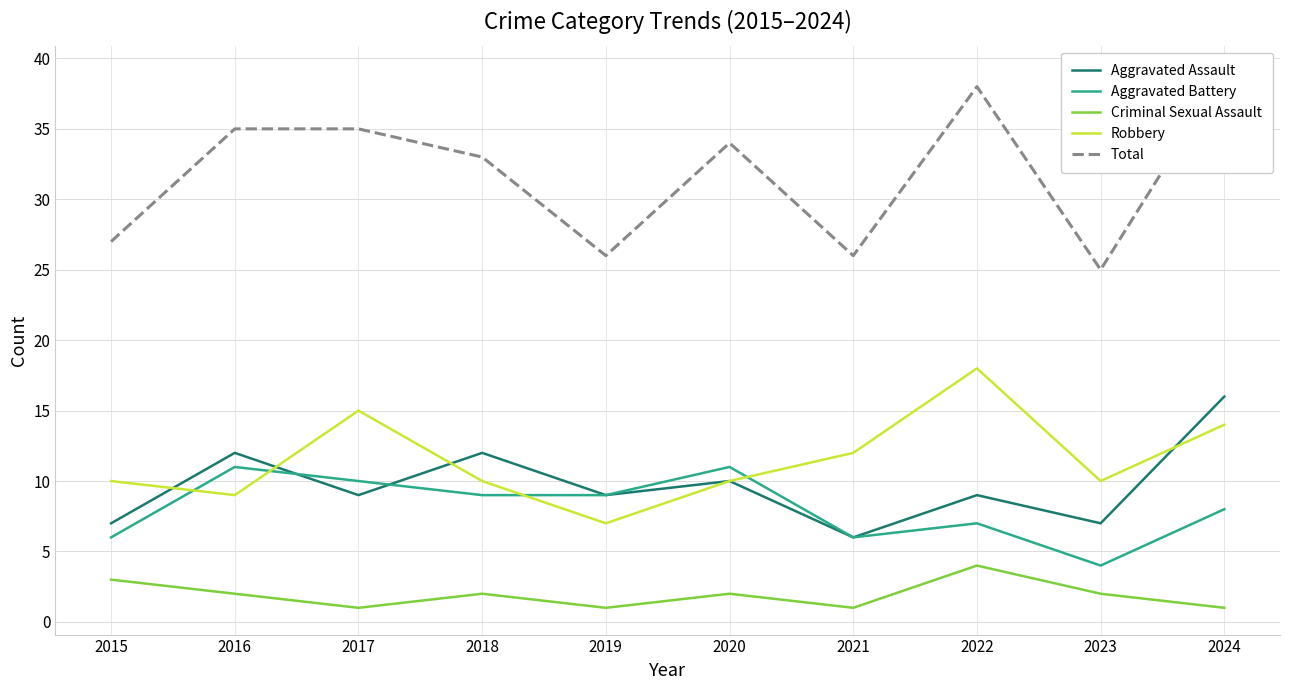

Between 2023 and 2024, which series saw the biggest shift?

Total